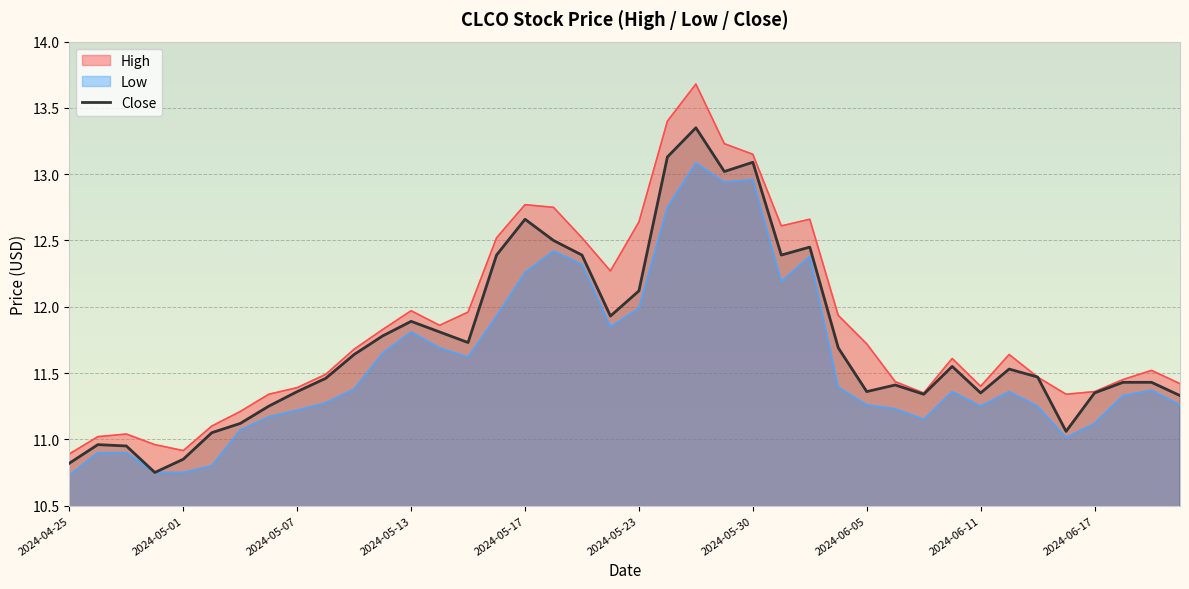

Is it true that Low equals 17.7 at 2024-05-01?

False